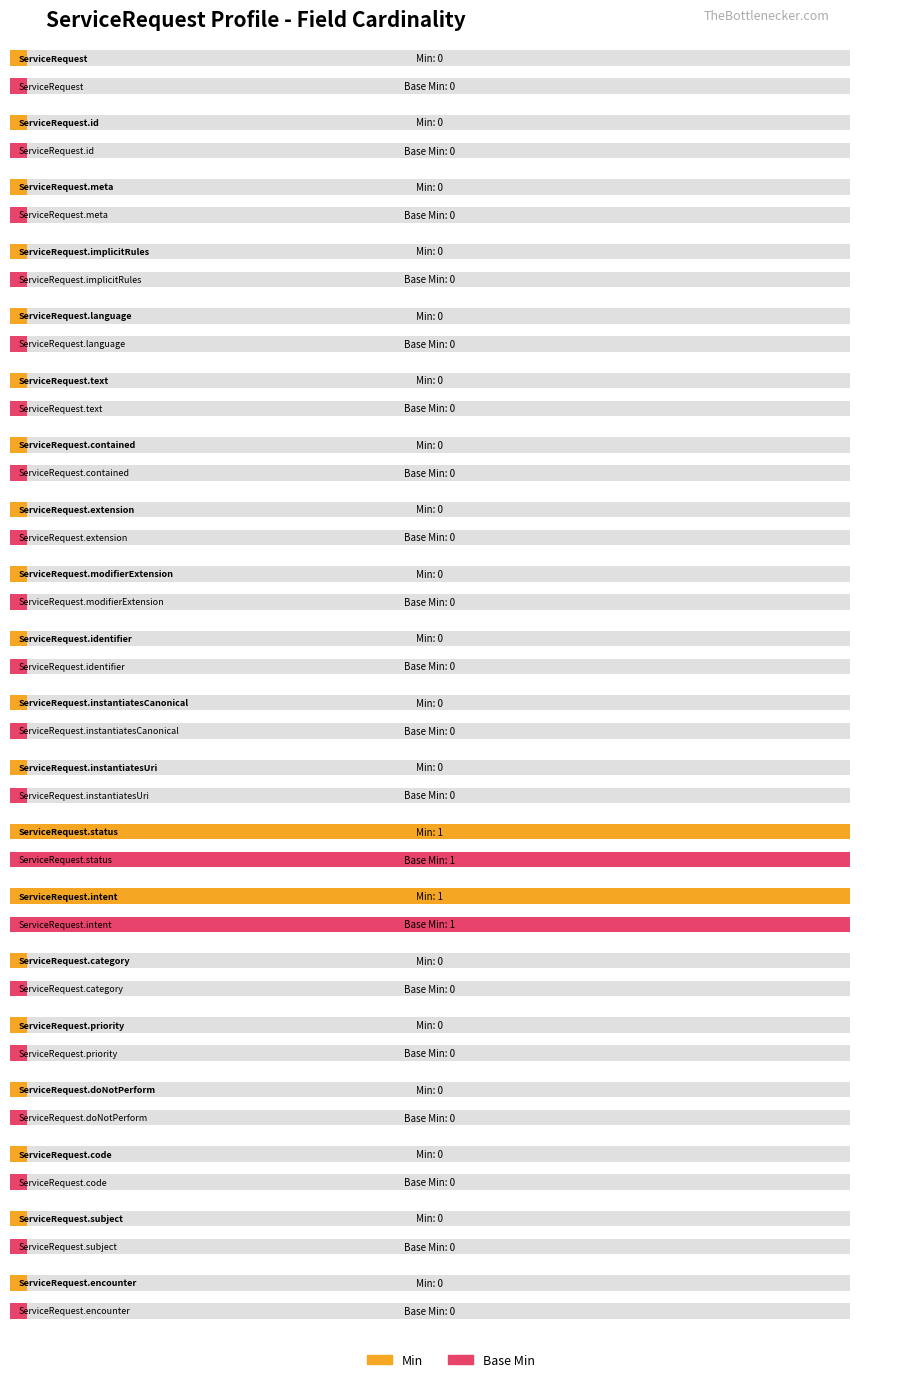

At which category is the sum across all series the highest?

ServiceRequest.status